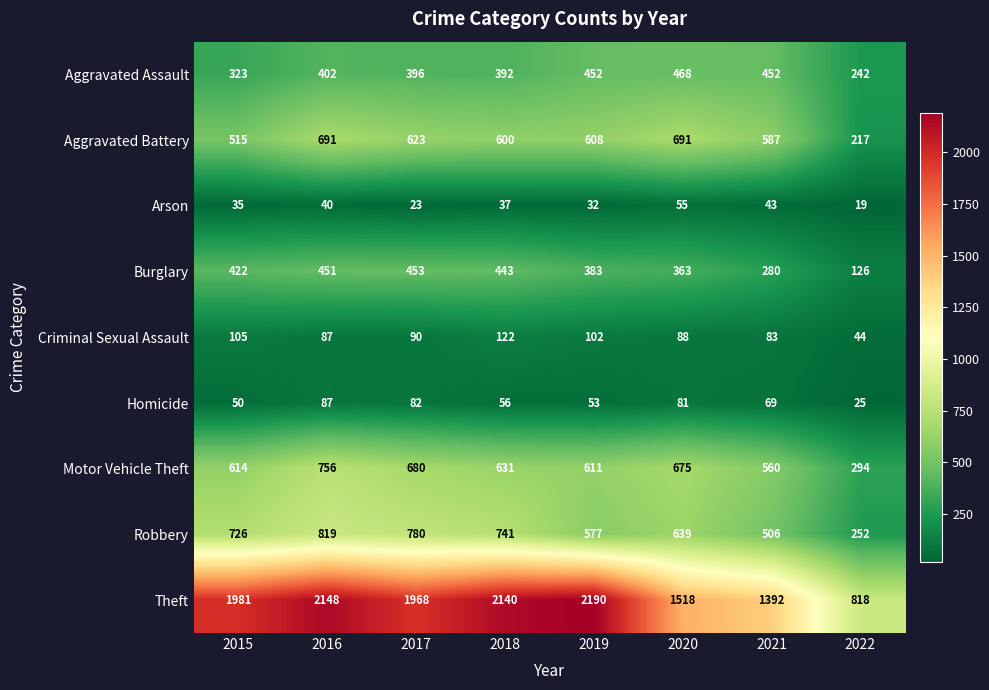

The Burglary series shows 453 at 2017. True or false?

True